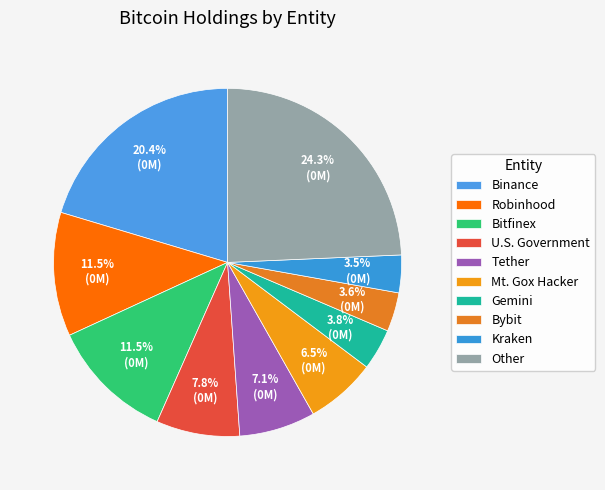

What percentage is NOT represented by Robinhood?

88.5%